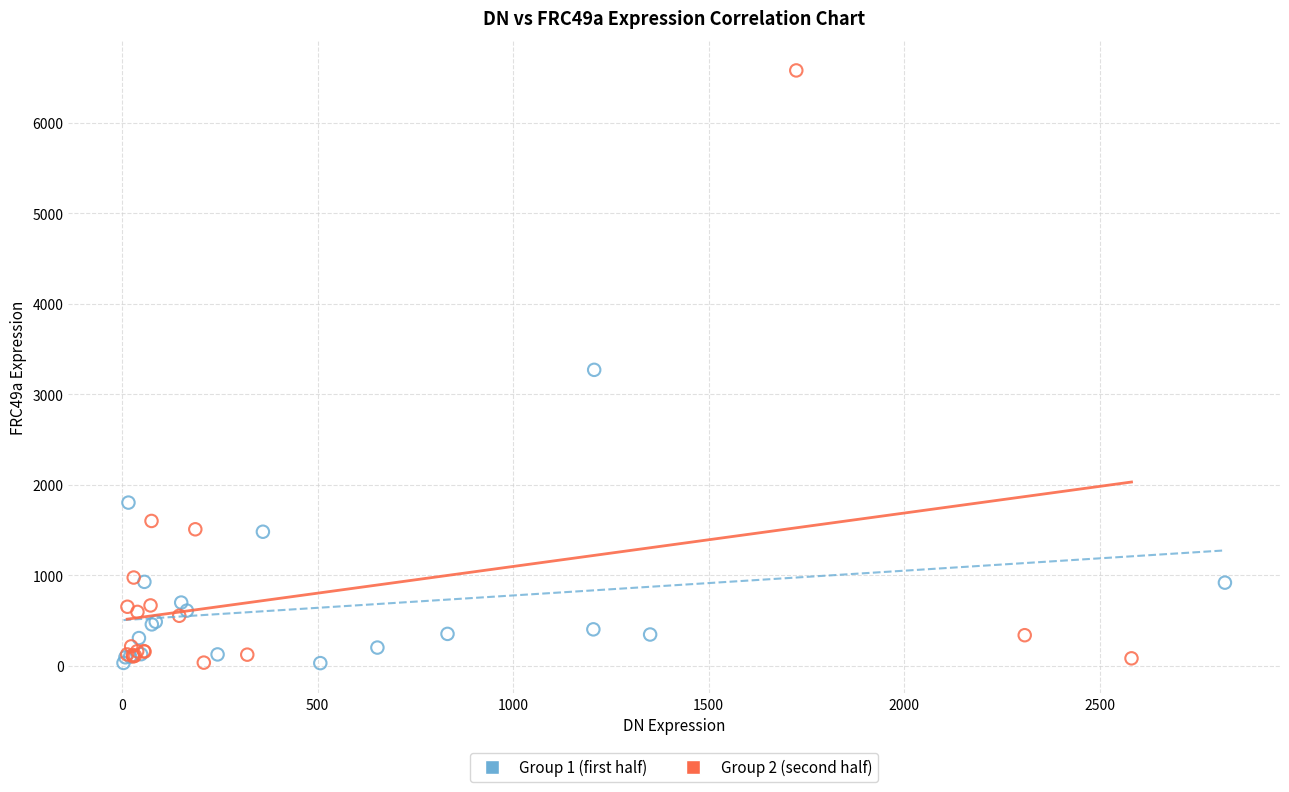

Which series has the widest spread of Y values?

Group 2 (second half)